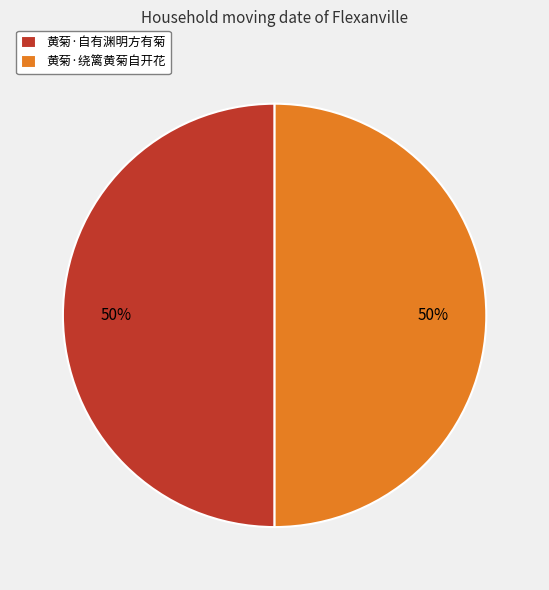

What percentage is the 黄菊·绕篱黄菊自开花 slice, to the nearest percent?

50%